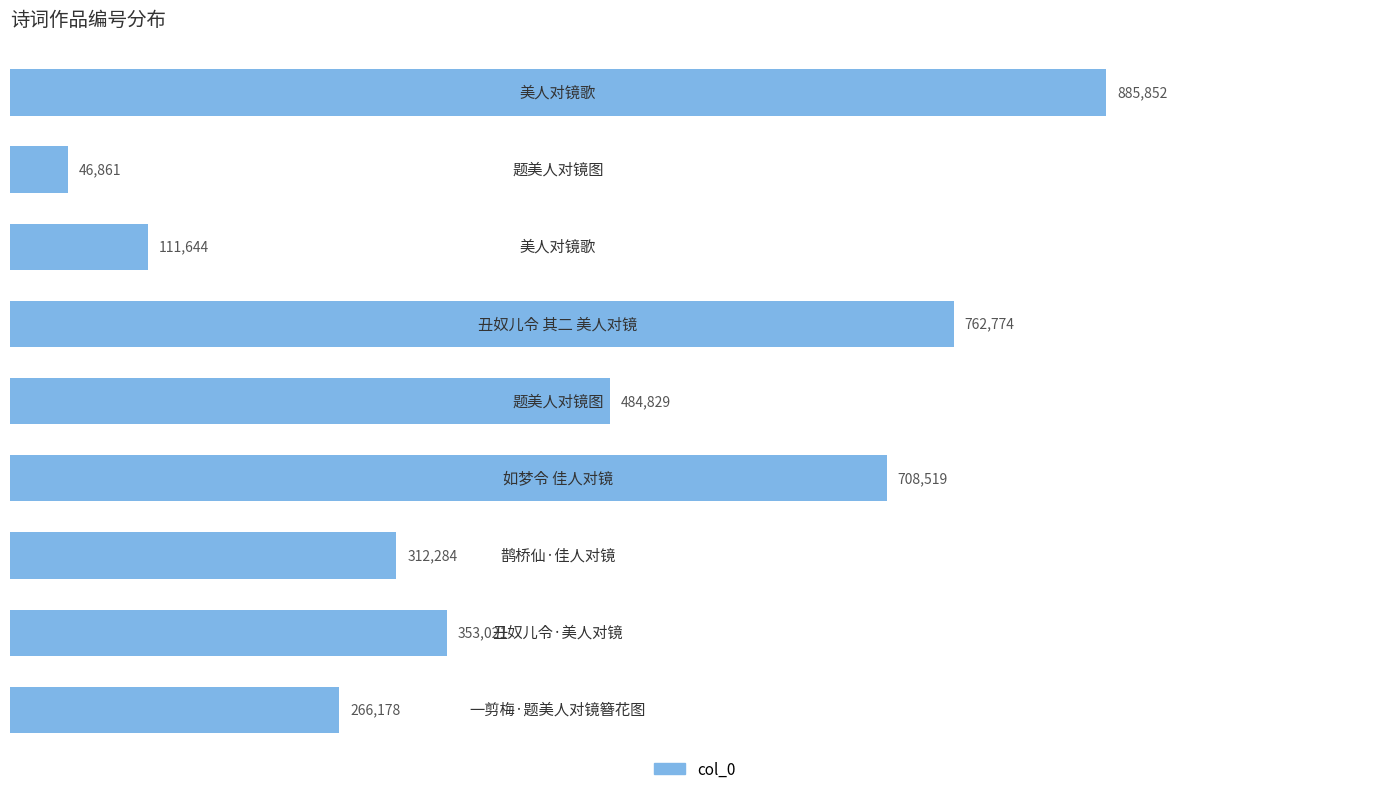

Count the number of categories in the chart.

9